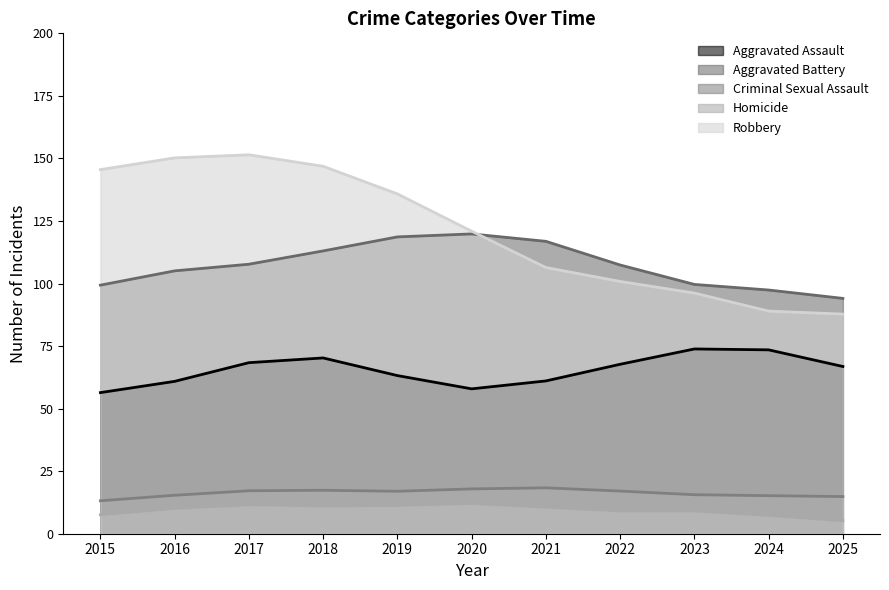

Where do Homicide and Criminal Sexual Assault first cross each other?

2022 and 2023